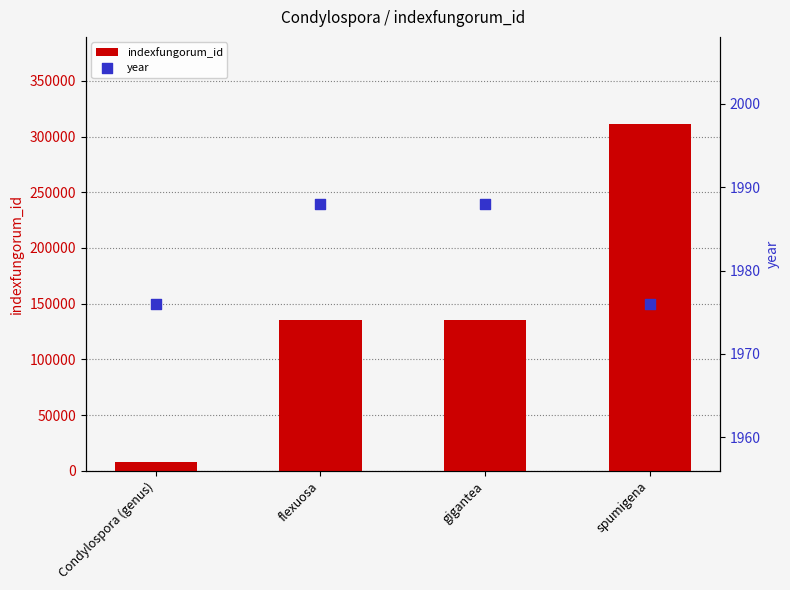

What is the total value across all series at spumigena?

313568